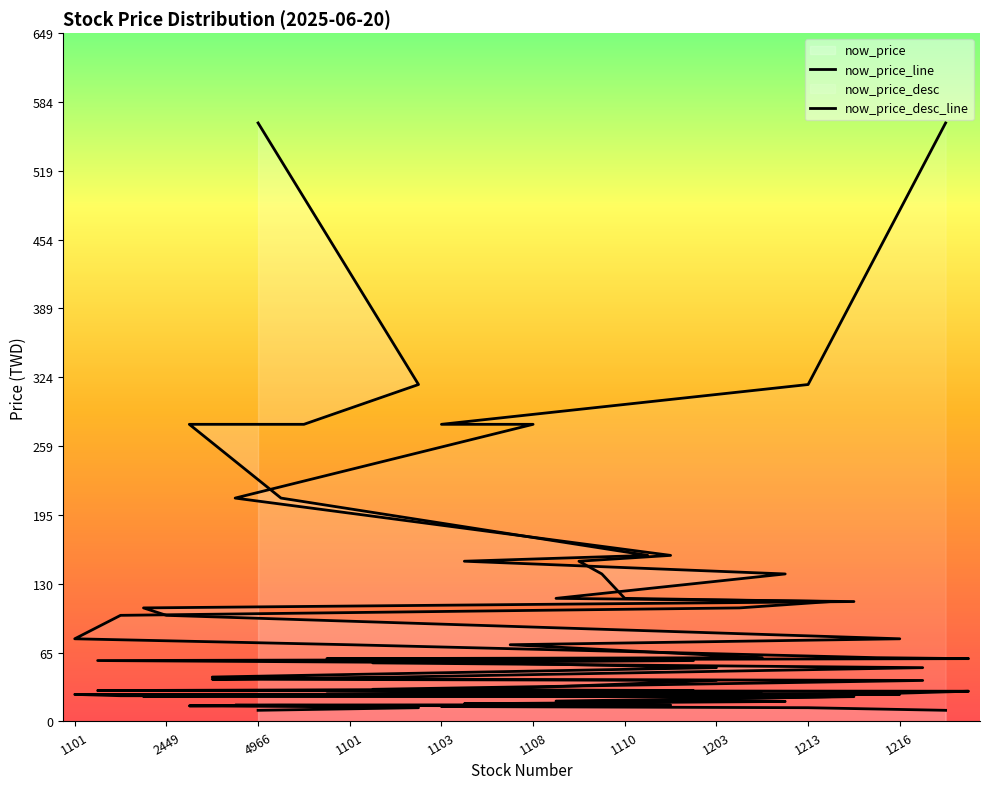

Reading right to left, list all the values displayed in this chart.

28.5	10.5	50.7	77.9	26.0	113.0	23.4	12.9	139.0	60.1	23.5	38.6	57.4	15.5	156.5	19.2	18.9	16.7	116.0	14.7	72.3	30.3	151.0	14.1	317.5	41.9	55.2	25.5	59.2	280.0	210.5	564.0	15.3	39.9	280.0	100.0	107.0	24.2	29.1	25.5